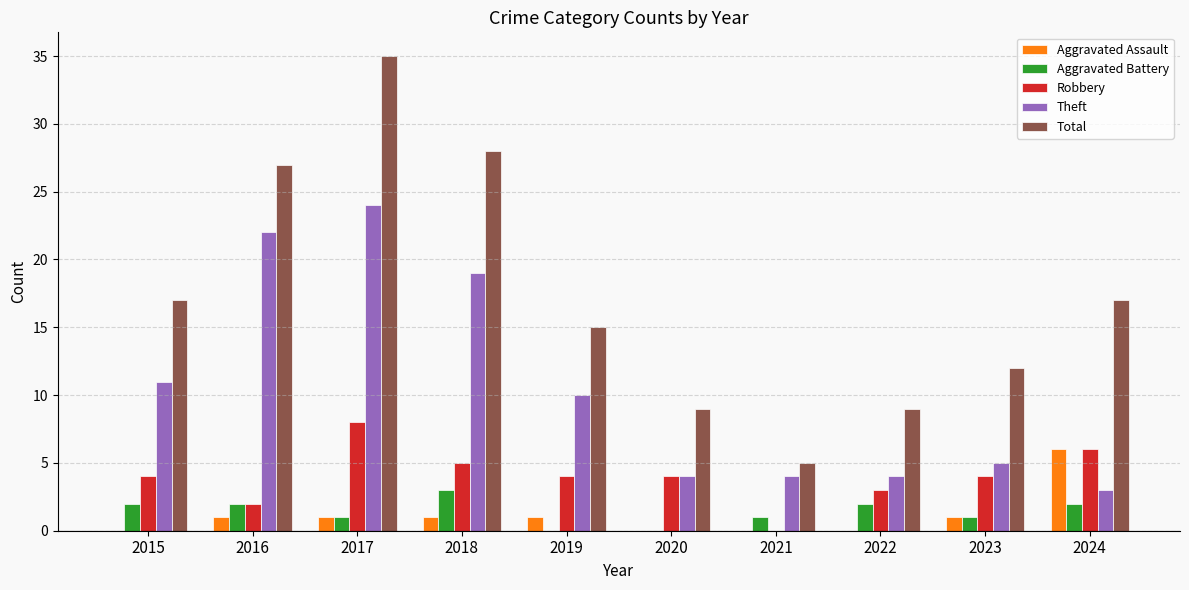

What is the sum of all Total values?

174